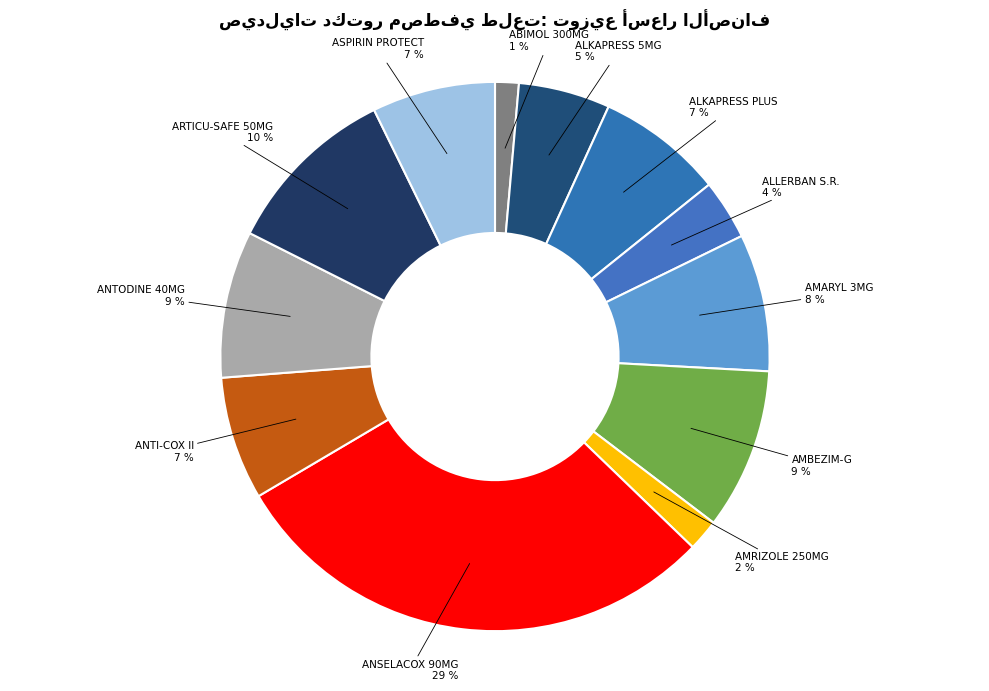

Is there a majority slice in this chart?

No